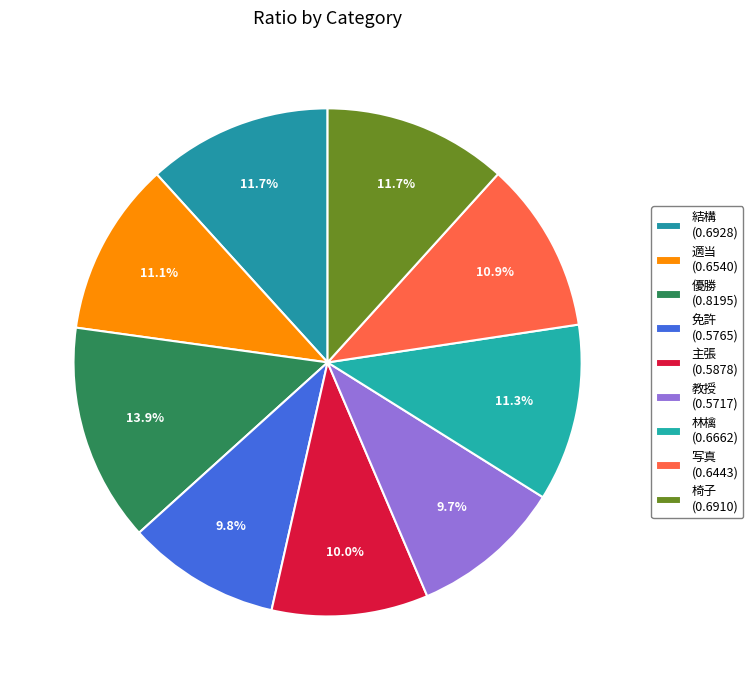

True or false: 写真 accounts for 26% of the total.

False